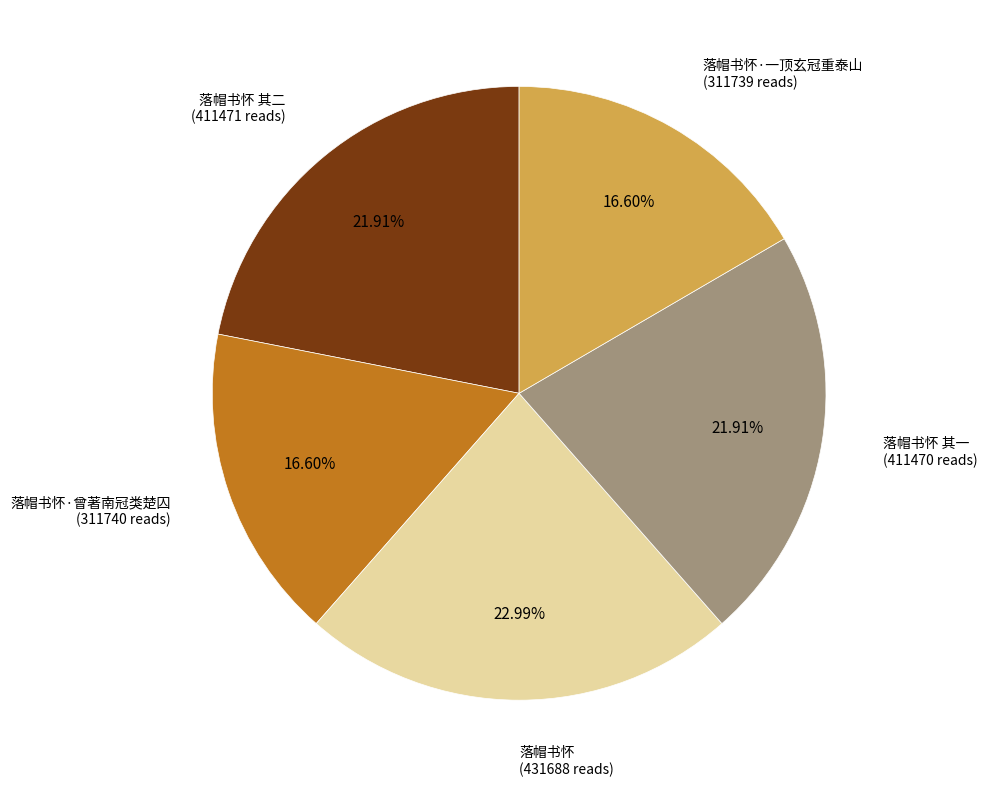

Does 落帽书怀·一顶玄冠重泰山 (311739 reads) represent more than half of the total?

No